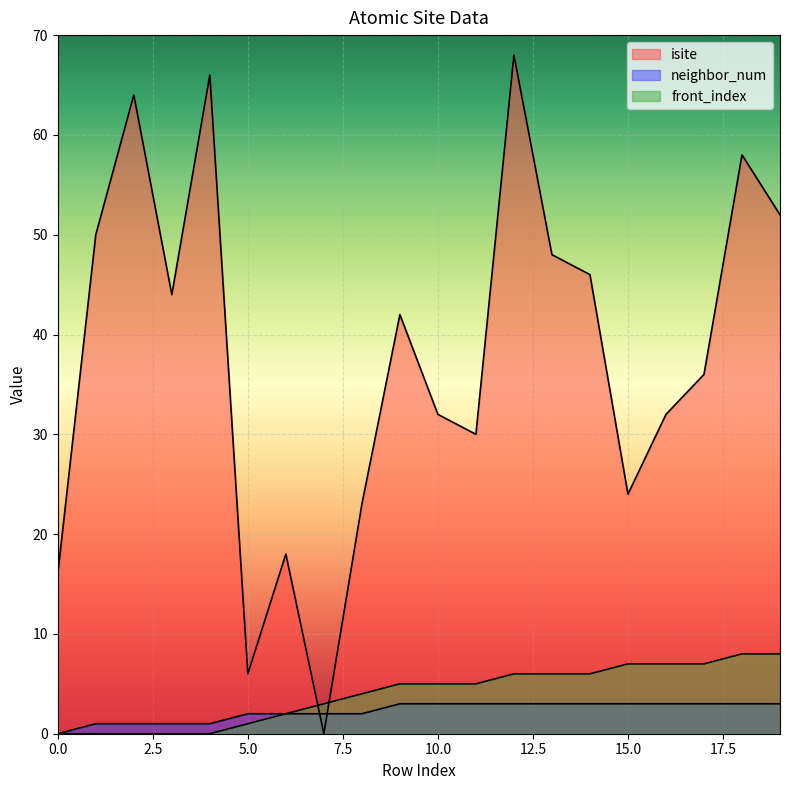

Which category has the lowest value across all series?

7